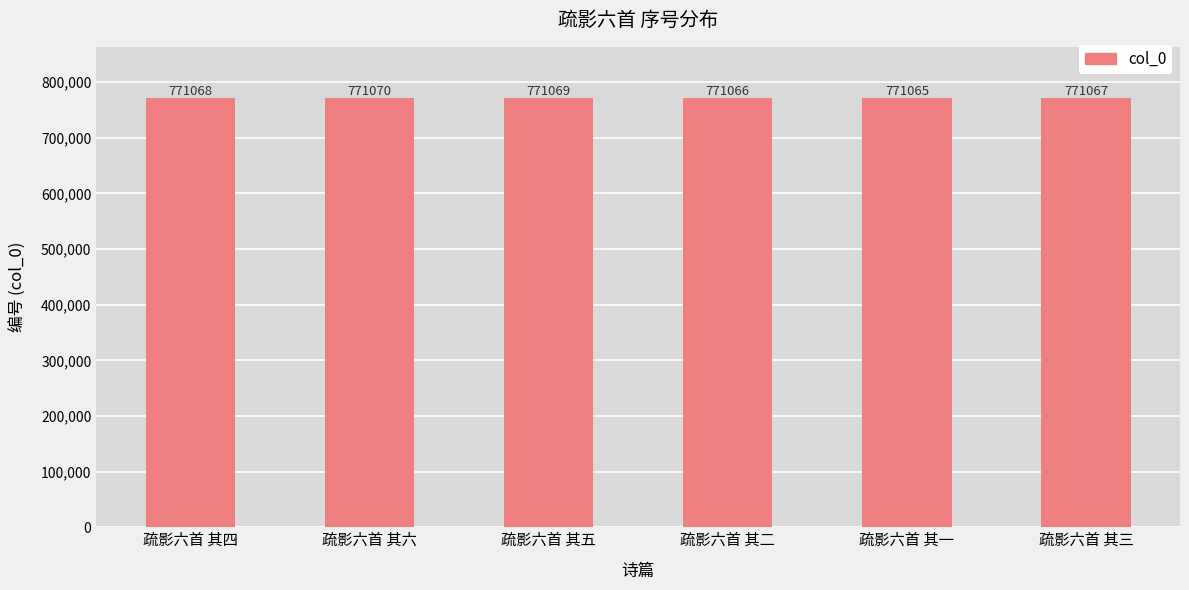

Is it true that the value at 疏影六首 其三 is 1365275?

False